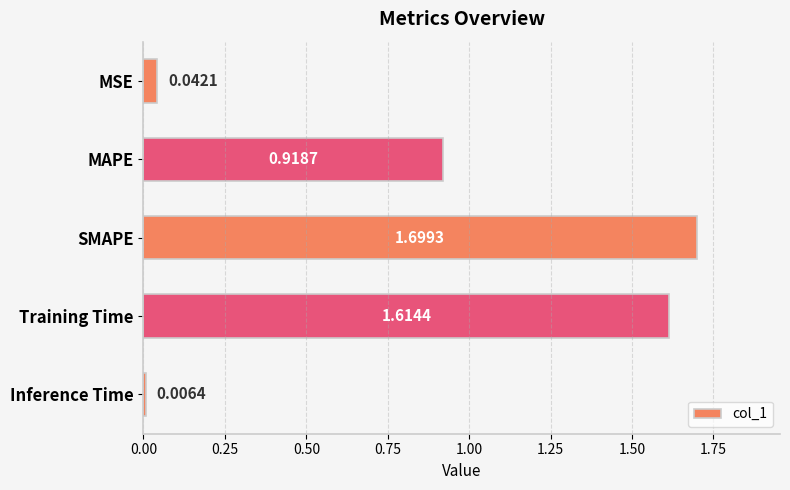

Rank the categories by value from lowest to highest.

Inference Time, MSE, MAPE, Training Time, SMAPE